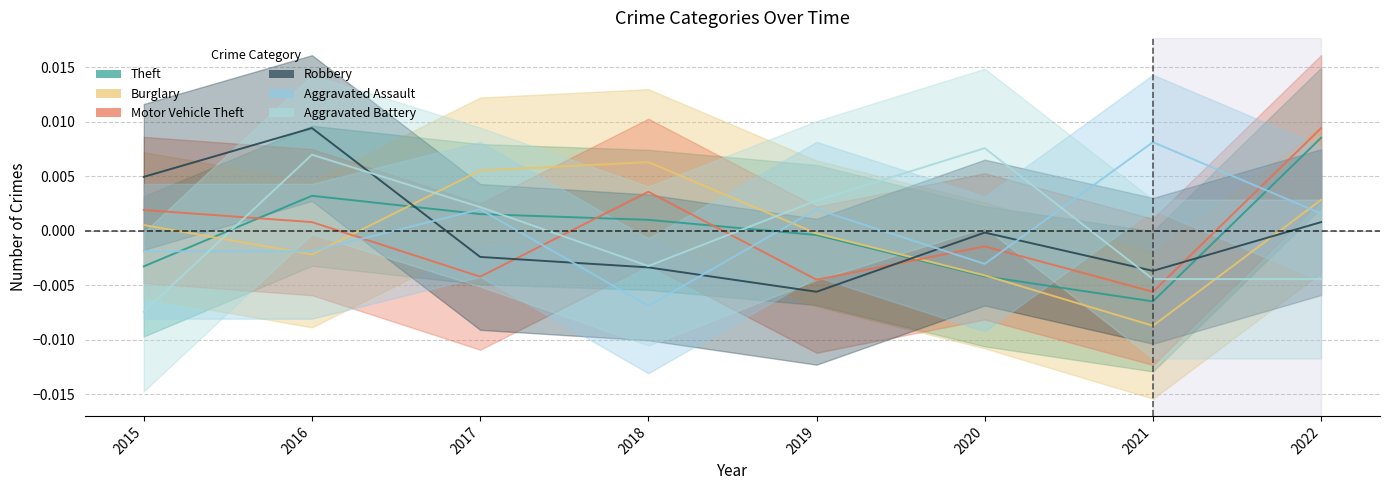

Between 2020 and 2022, which series saw the biggest shift?

Theft